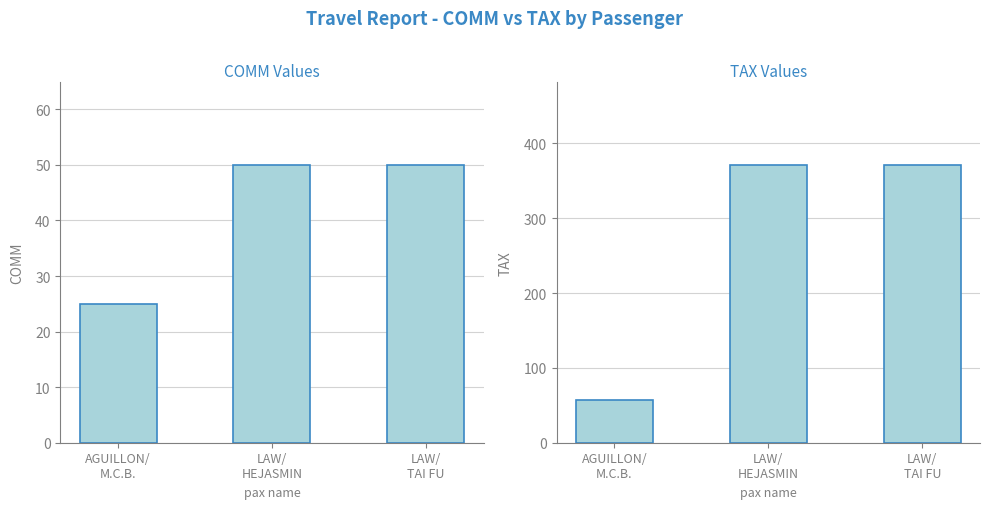

Reading left to right, transcribe all the data shown in this chart.

COMM: 25.0	50.0	50.0
TAX: 57.7	371.4	371.4